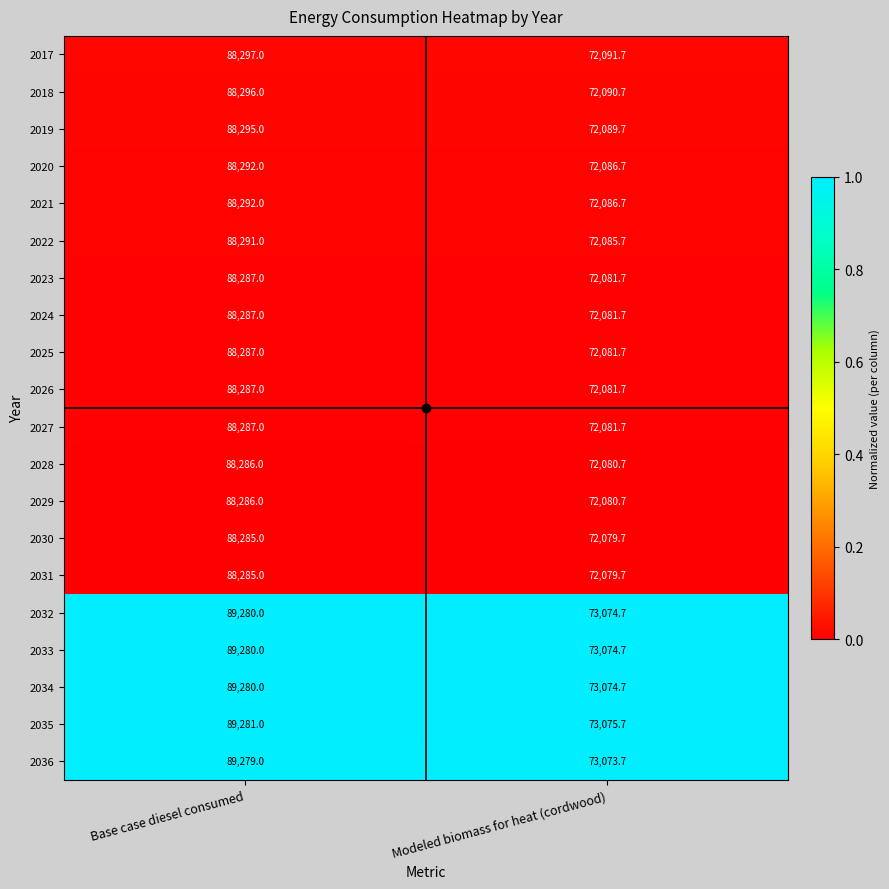

Is it true that 2025 equals 88287.0 at Base case diesel consumed?

True